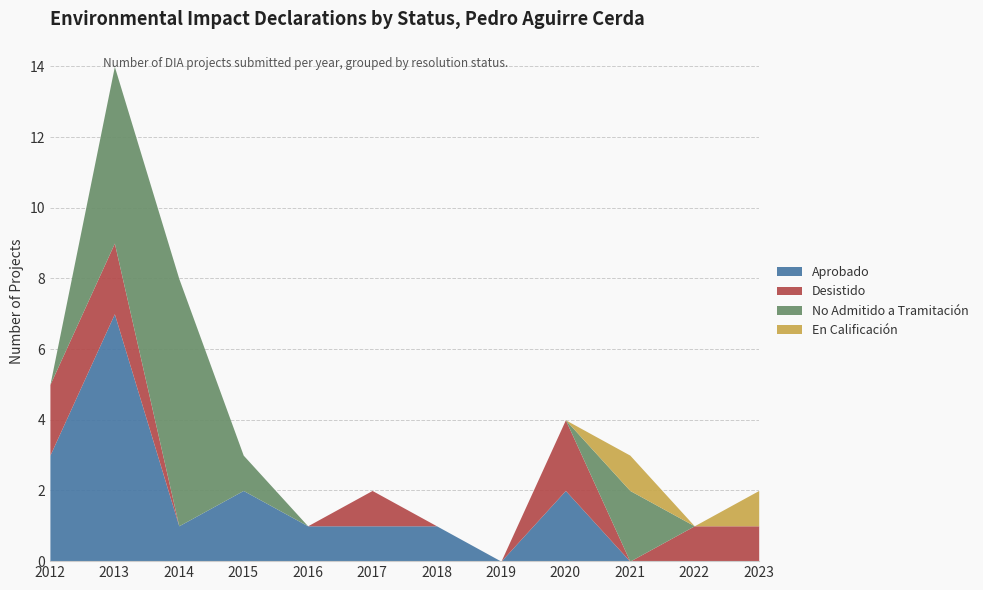

Count the No Admitido a Tramitación values in the range 0 to 2.

10